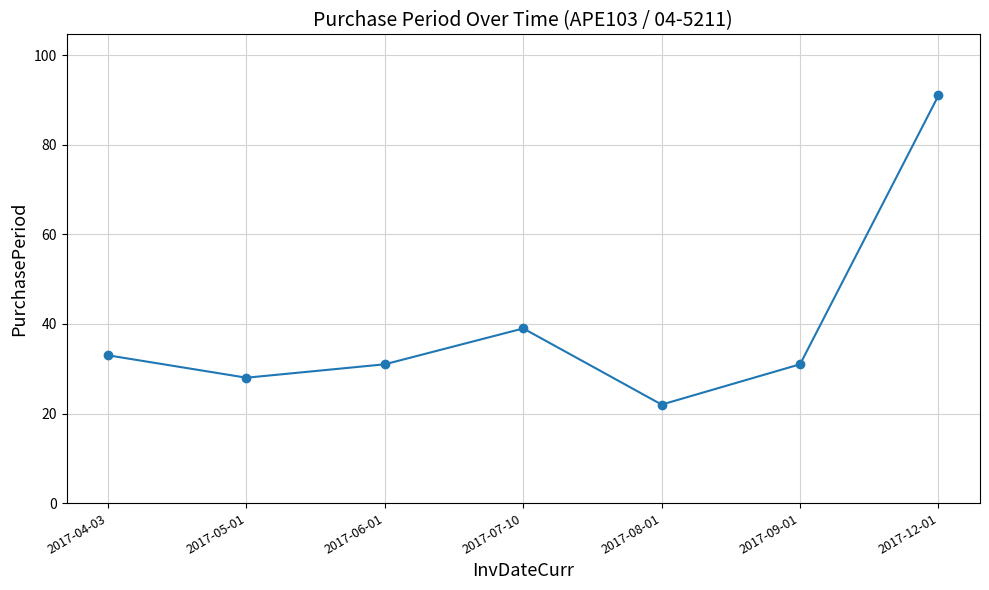

What is the value of the 6th point from the left?

31